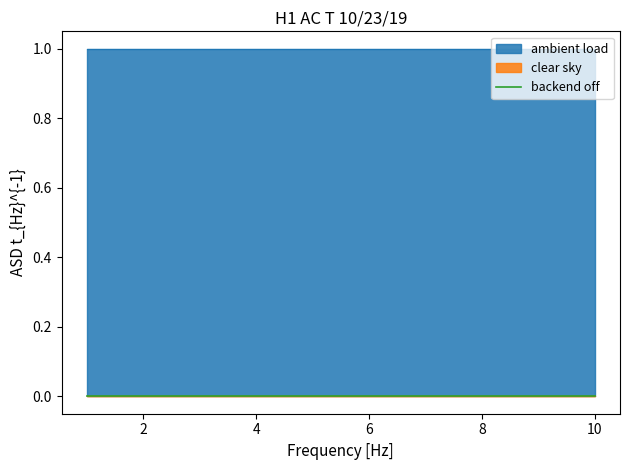

True or false: V1 and V2 intersect in this chart.

False